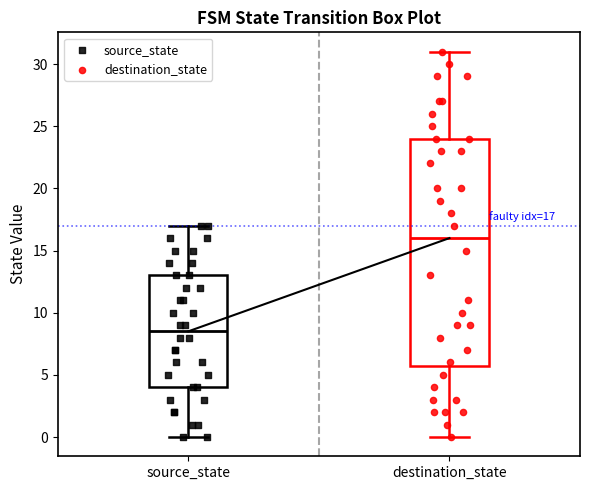

Which box's median line is the highest?

destination_state